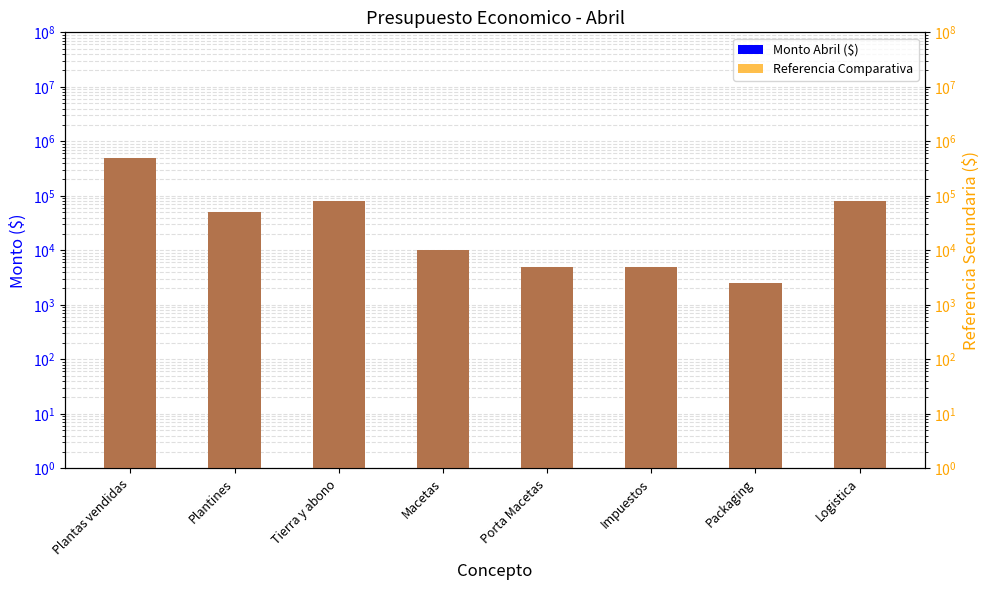

Which series has the widest spread of values?

Monto Abril ($)